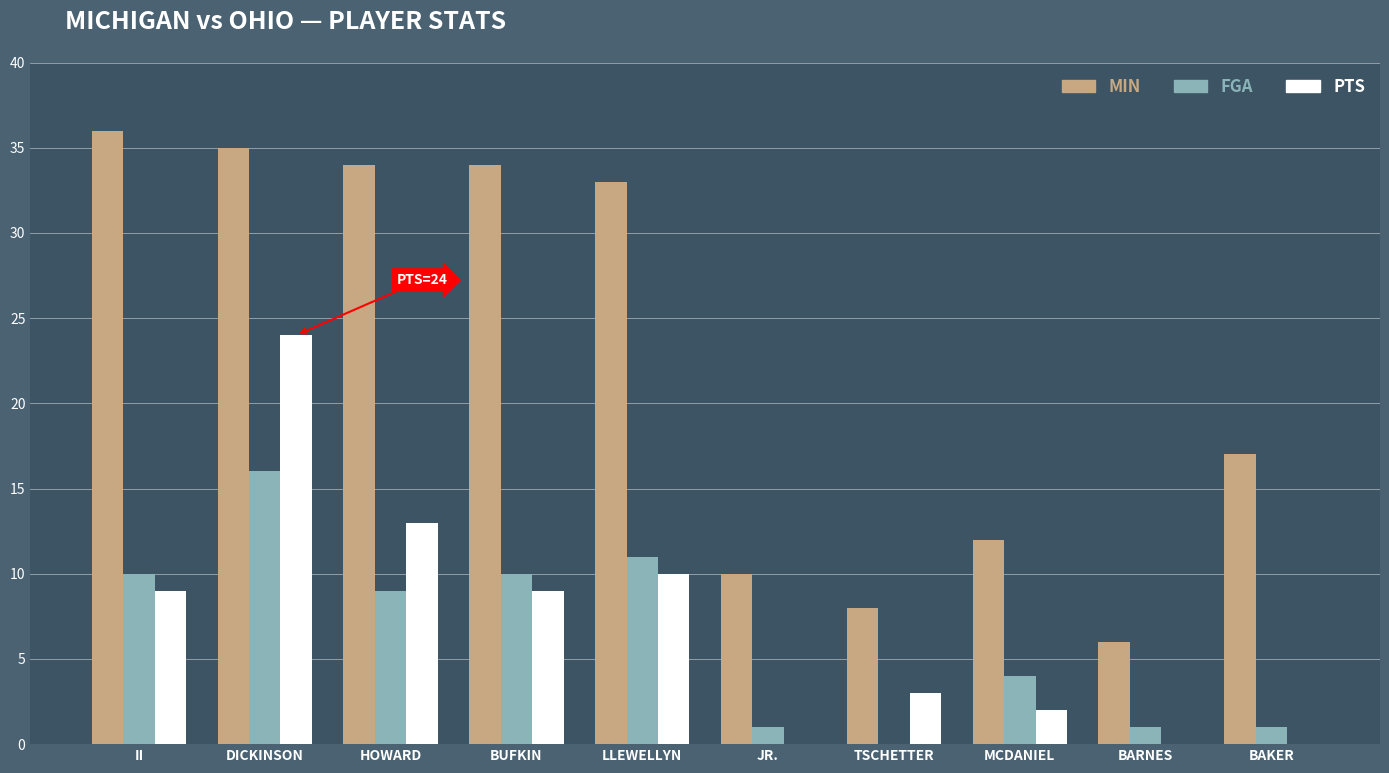

How many groups of bars are there?

10